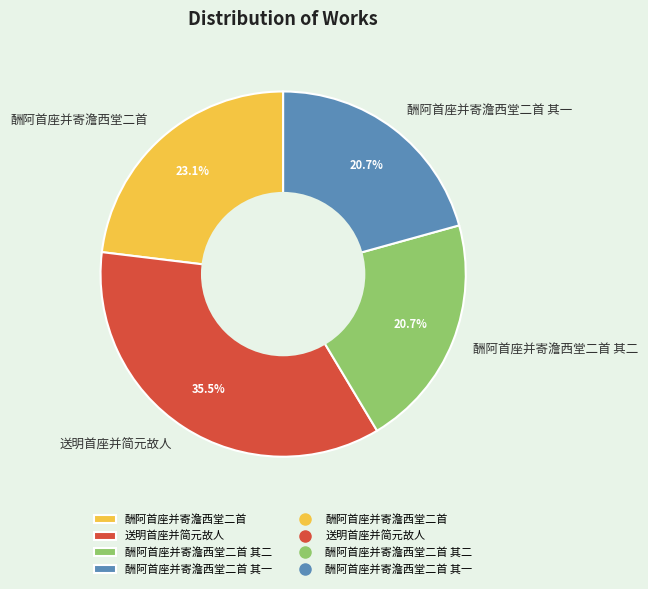

Does 酬阿首座并寄澹西堂二首 其二 represent more than half of the total?

No